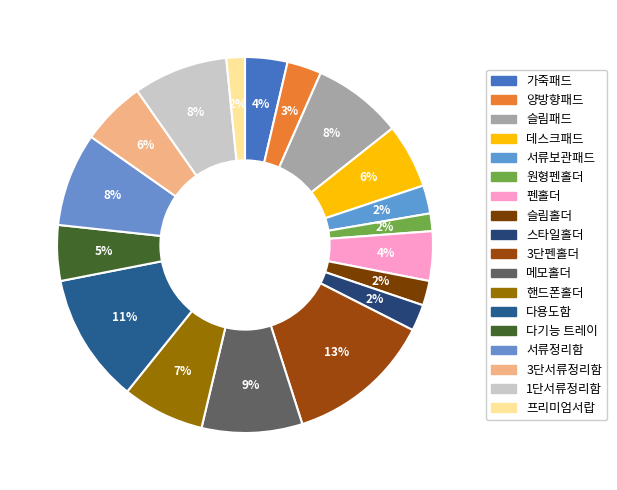

Between 3단서류정리함 and 슬림패드, which is larger?

슬림패드